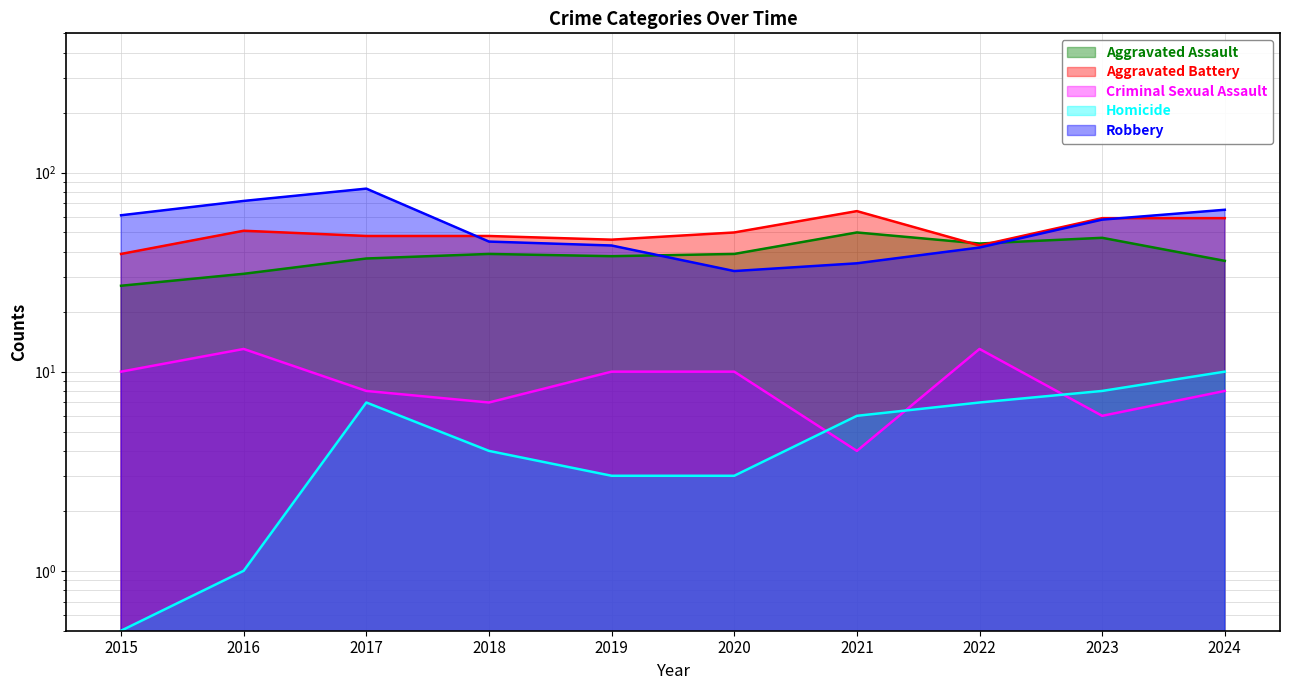

True or false: Homicide and Aggravated Assault intersect in this chart.

False